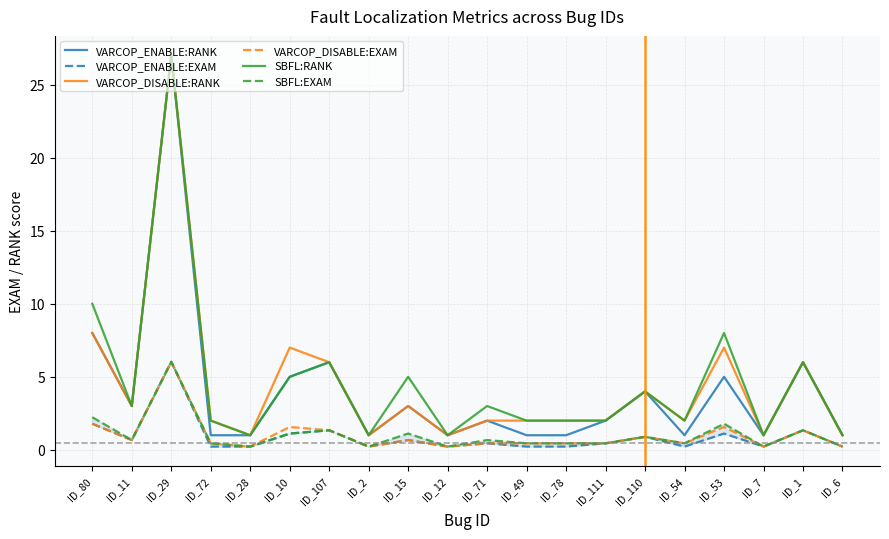

What is the sum of the VARCOP_ENABLE:EXAM values at ID_49 and ID_11?

0.9